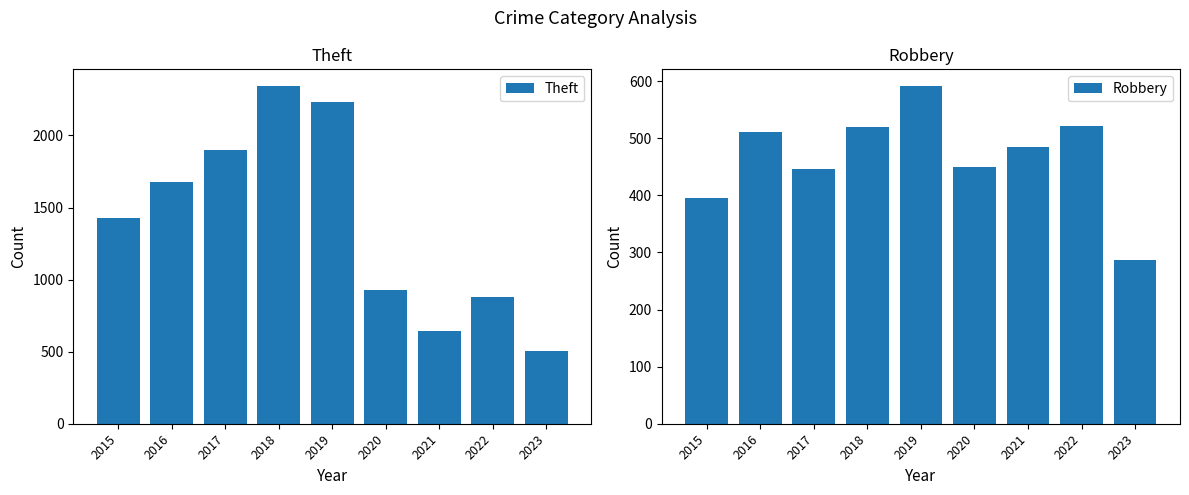

What is the difference between the maximum and minimum values in the Robbery series?

304